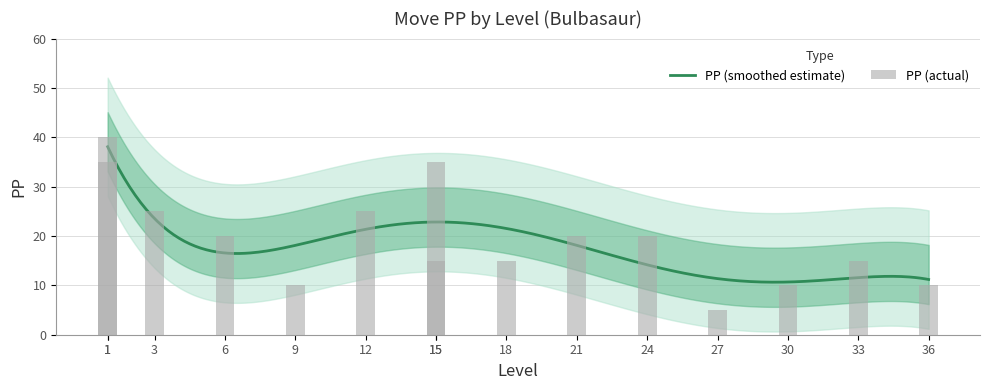

Is it true that the value at 9 is 10?

True